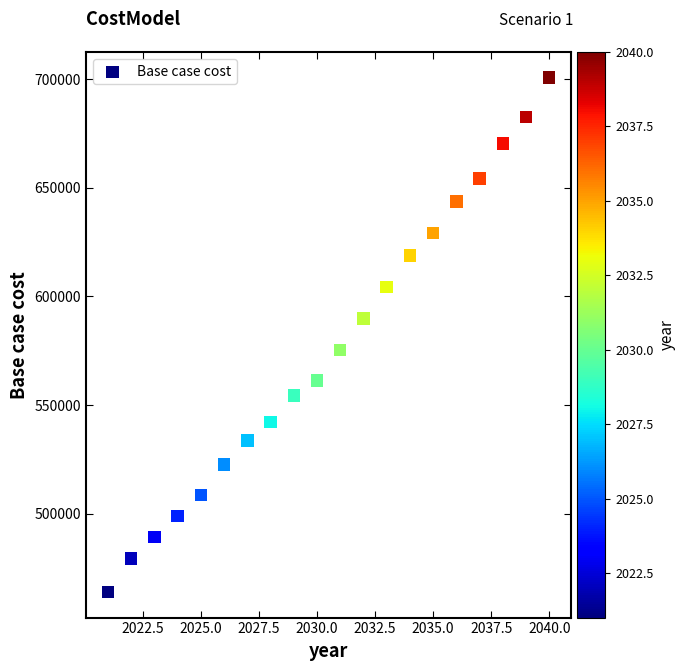

What is the range of Y values (max minus min)?

236596.2